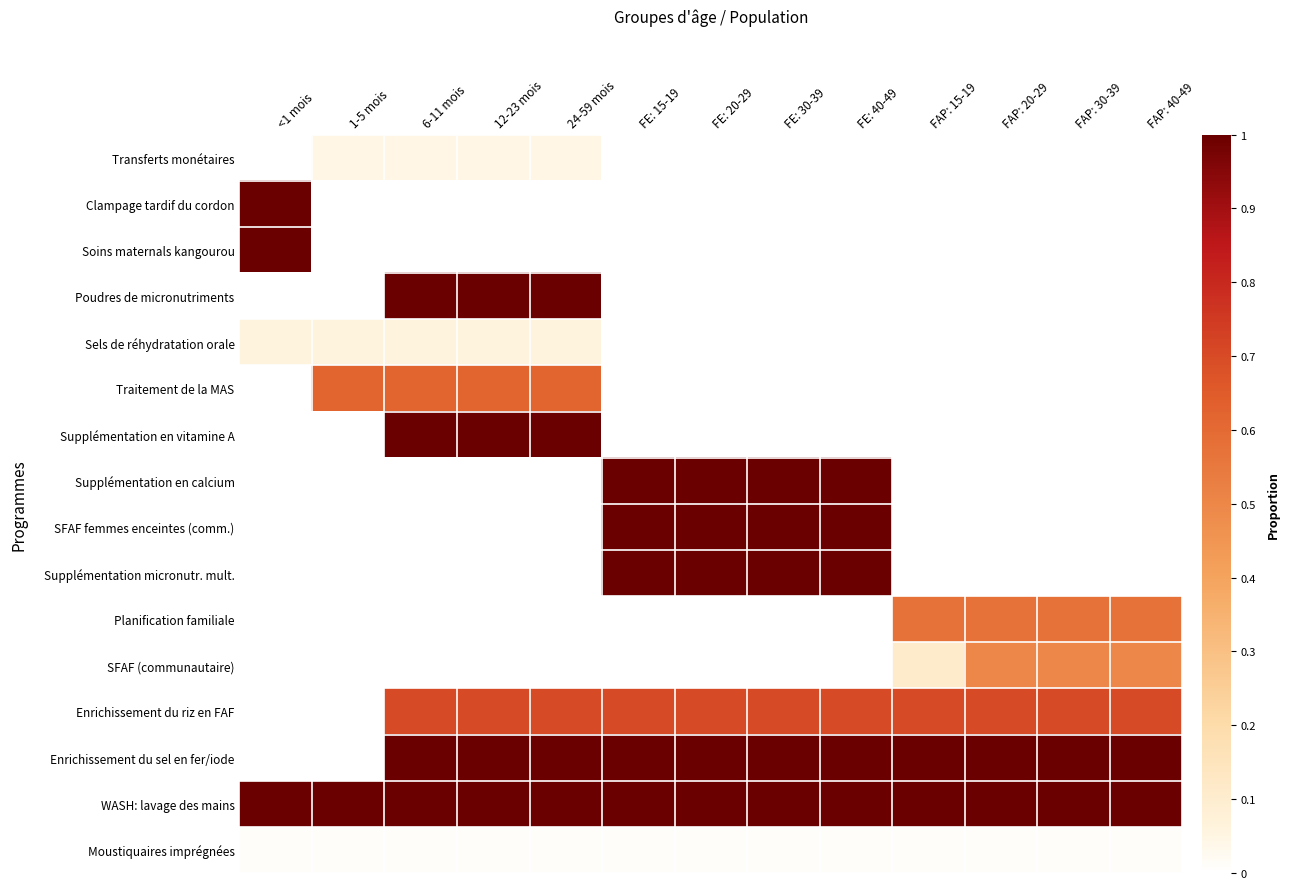

Rank the series at <1 mois from highest to lowest value.

Clampage tardif du cordon, Soins maternals kangourou, WASH: lavage des mains, Sels de réhydratation orale, Moustiquaires imprégnées, Transferts monétaires, Poudres de micronutriments, Traitement de la MAS, Supplémentation en vitamine A, Supplémentation en calcium, SFAF femmes enceintes (comm.), Supplémentation micronutr. mult., Planification familiale, SFAF (communautaire), Enrichissement du riz en FAF, Enrichissement du sel en fer/iode